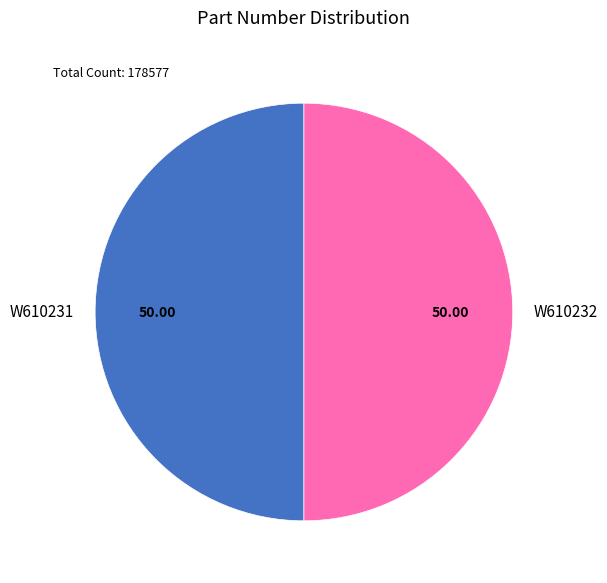

Approximately how many times larger is the value at W610232 compared to W610231?

1.0